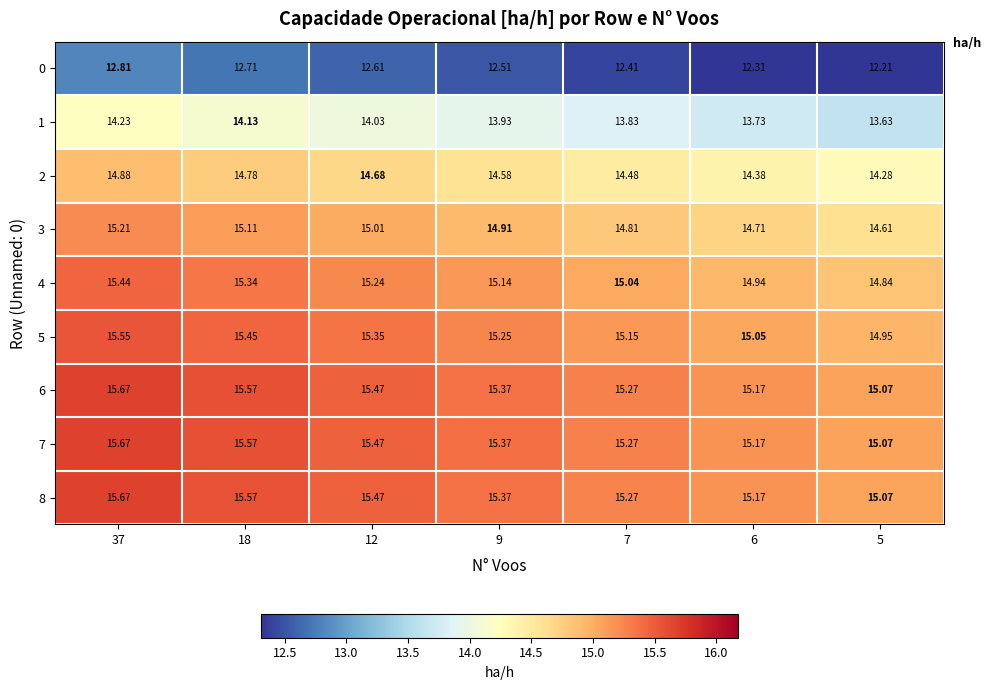

Is the value of 5 at 7 greater than the value of 2 at 18?

Yes